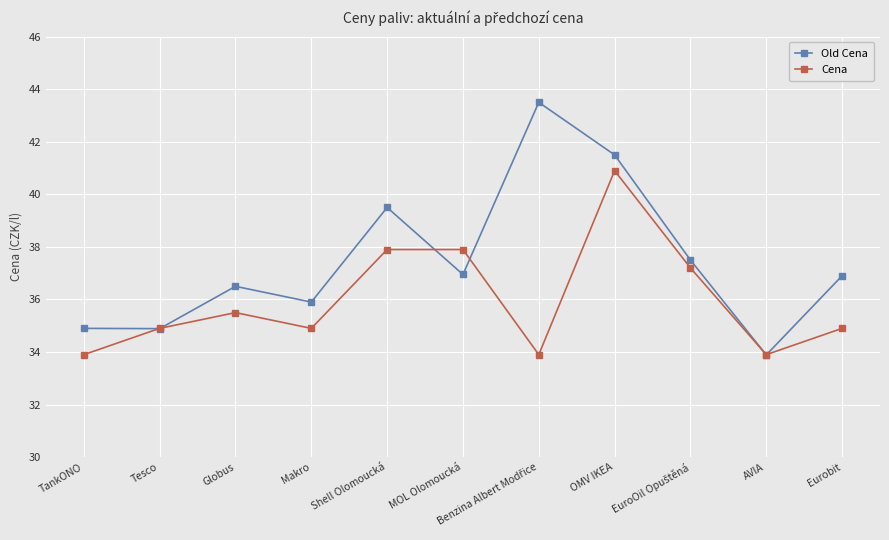

Which series has the largest range (max minus min)?

Old Cena